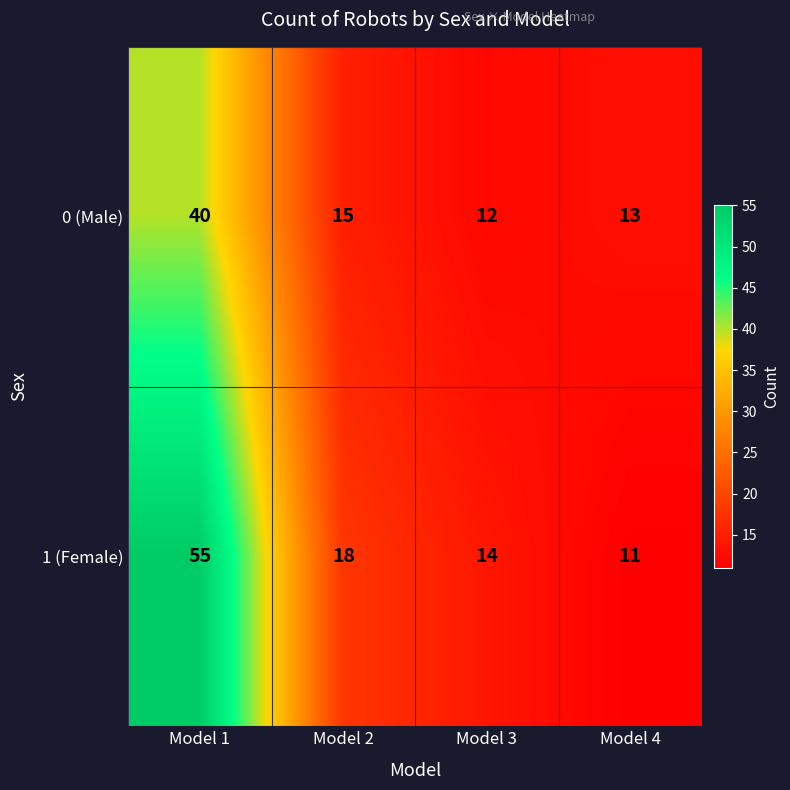

At which label does 1 (Female) first exceed 18?

Model 1